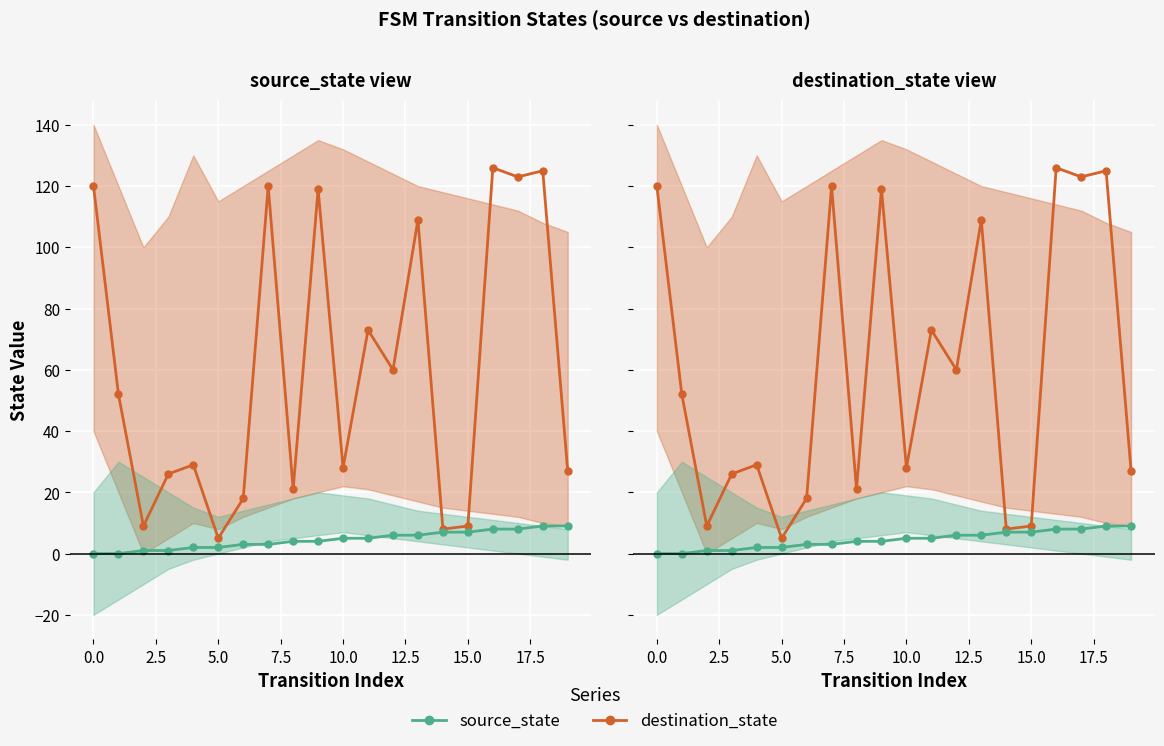

How many series are shown in this chart?

2